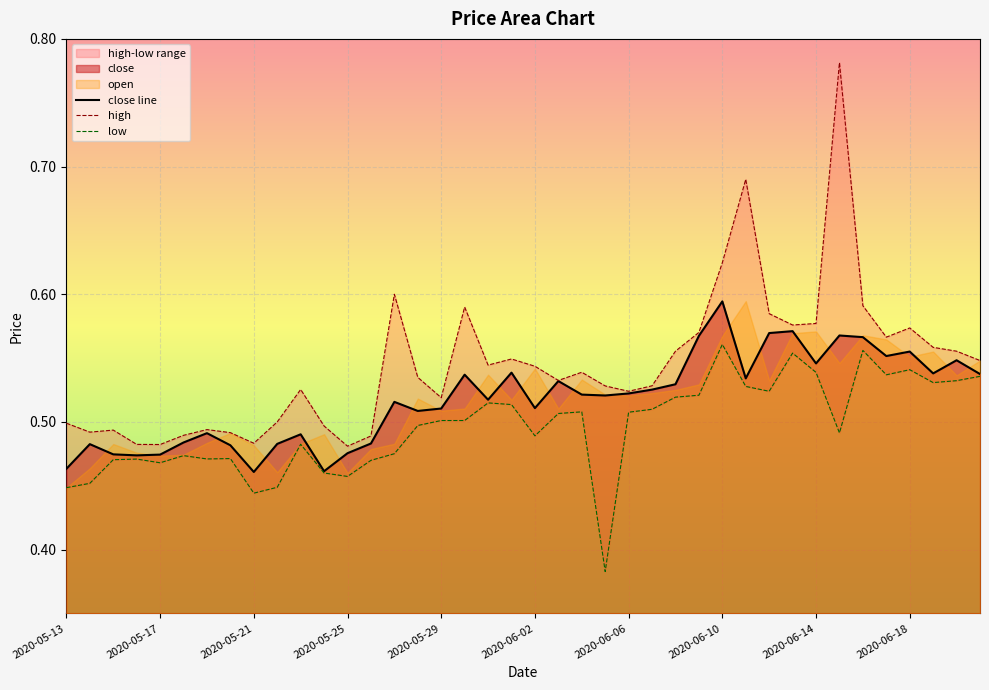

Reading left to right, list all the values displayed in this chart.

close line: 0.5	0.5	0.5	0.5	0.5	0.5	0.5	0.5	0.5	0.5	0.5	0.5	0.5	0.5	0.5	0.5	0.5	0.5	0.5	0.5	0.5	0.5	0.5	0.5	0.5	0.5	0.5	0.6	0.6	0.5	0.6	0.6	0.5	0.6	0.6	0.6	0.6	0.5	0.5	0.5
high: 0.5	0.5	0.5	0.5	0.5	0.5	0.5	0.5	0.5	0.5	0.5	0.5	0.5	0.5	0.6	0.5	0.5	0.6	0.5	0.5	0.5	0.5	0.5	0.5	0.5	0.5	0.6	0.6	0.6	0.7	0.6	0.6	0.6	0.8	0.6	0.6	0.6	0.6	0.6	0.5
low: 0.4	0.5	0.5	0.5	0.5	0.5	0.5	0.5	0.4	0.4	0.5	0.5	0.5	0.5	0.5	0.5	0.5	0.5	0.5	0.5	0.5	0.5	0.5	0.4	0.5	0.5	0.5	0.5	0.6	0.5	0.5	0.6	0.5	0.5	0.6	0.5	0.5	0.5	0.5	0.5